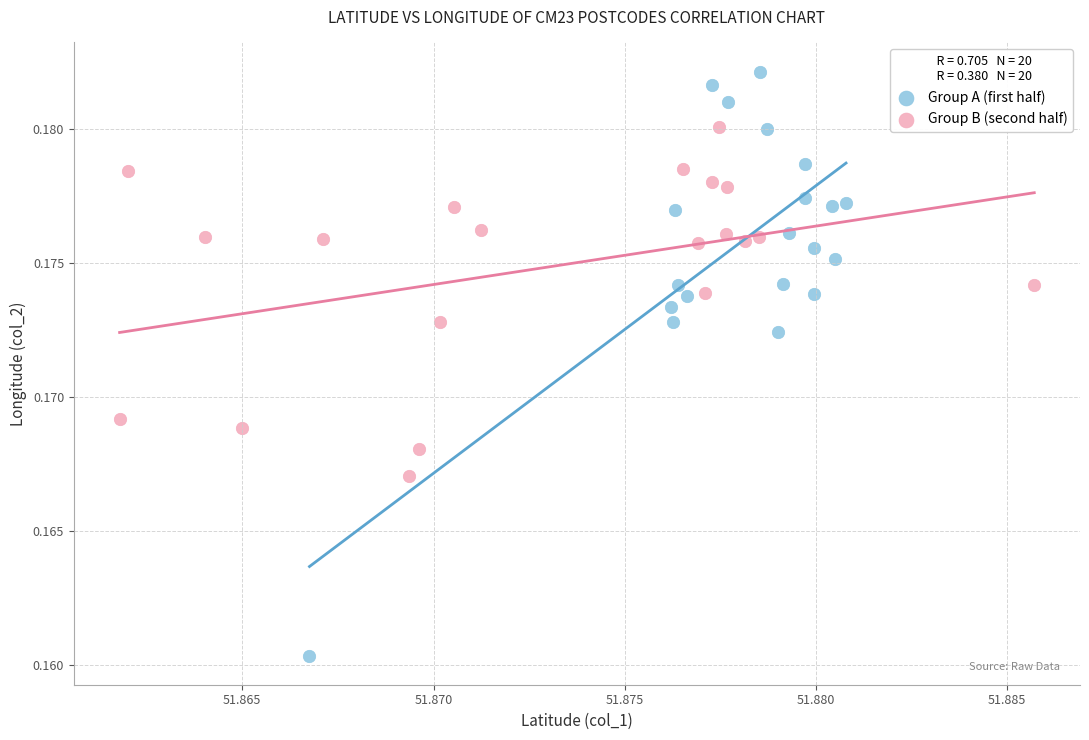

Which series has the widest spread of Y values?

Group A (first half)